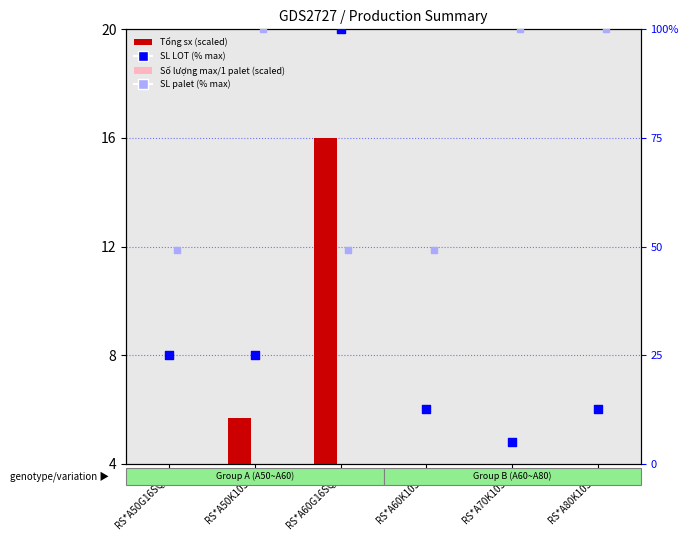

At how many categories does at least one series exceed 11?

6